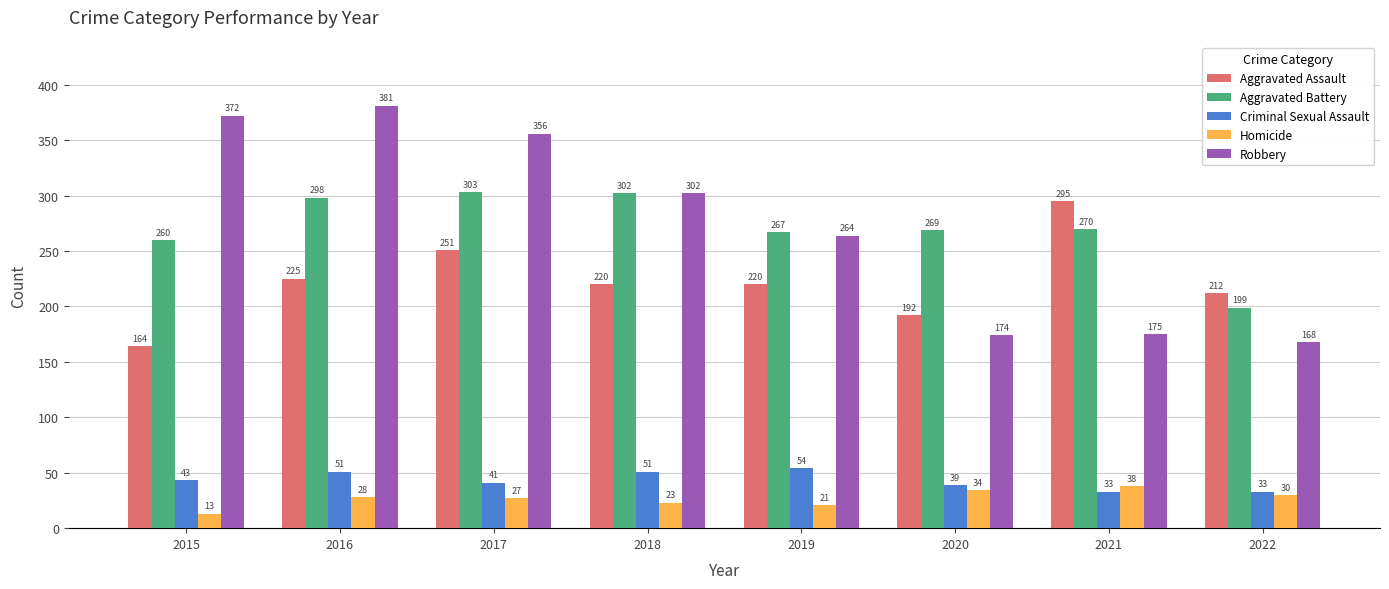

How many values in the Criminal Sexual Assault series are below 43?

4